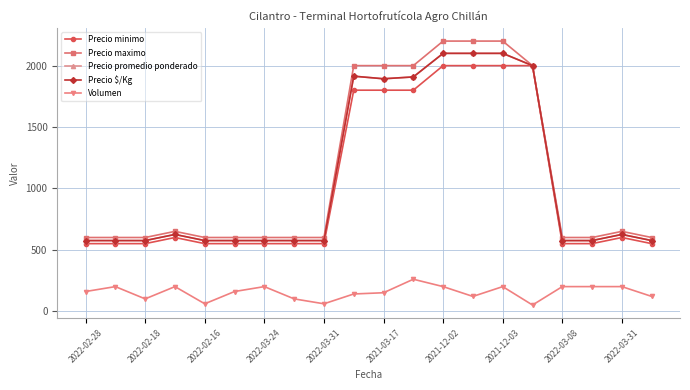

True or false: Precio minimo and Precio maximo intersect in this chart.

False